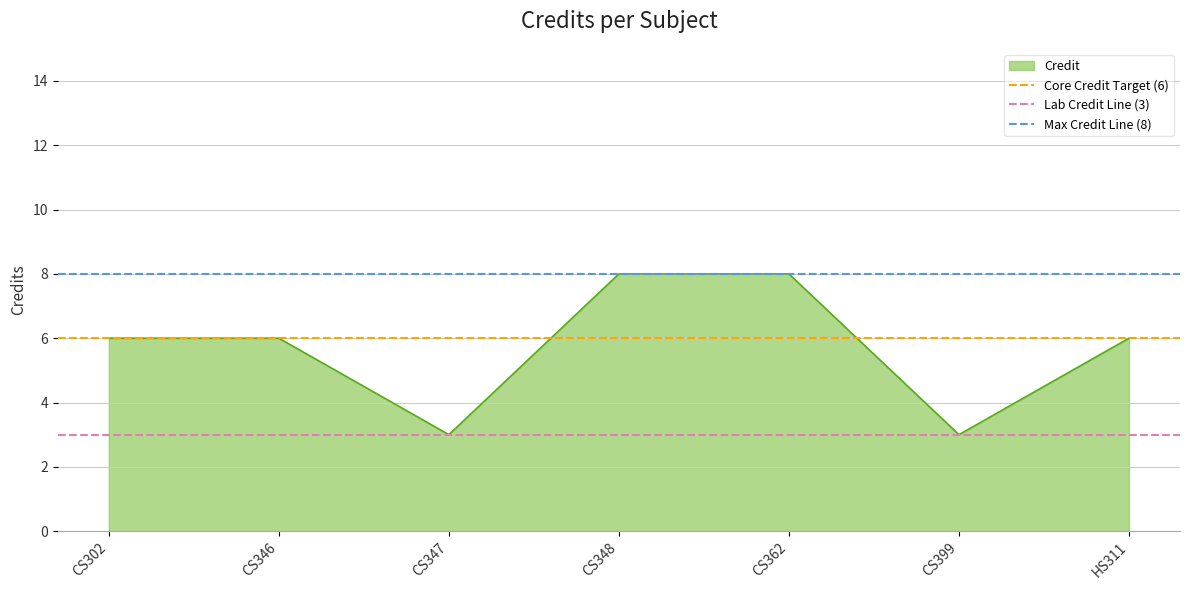

What is the maximum value for Max Credit Line (8)?

8